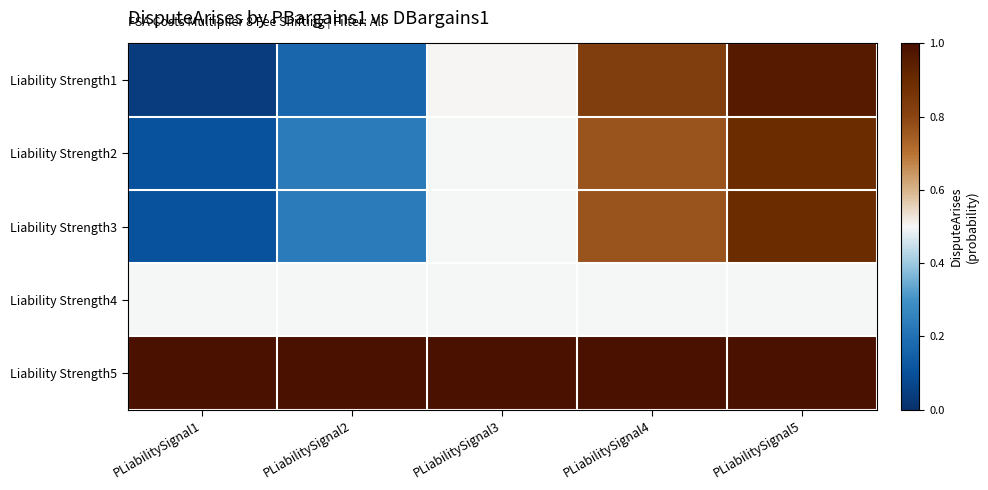

Which category has the lowest value across all series?

PLiabilitySignal1